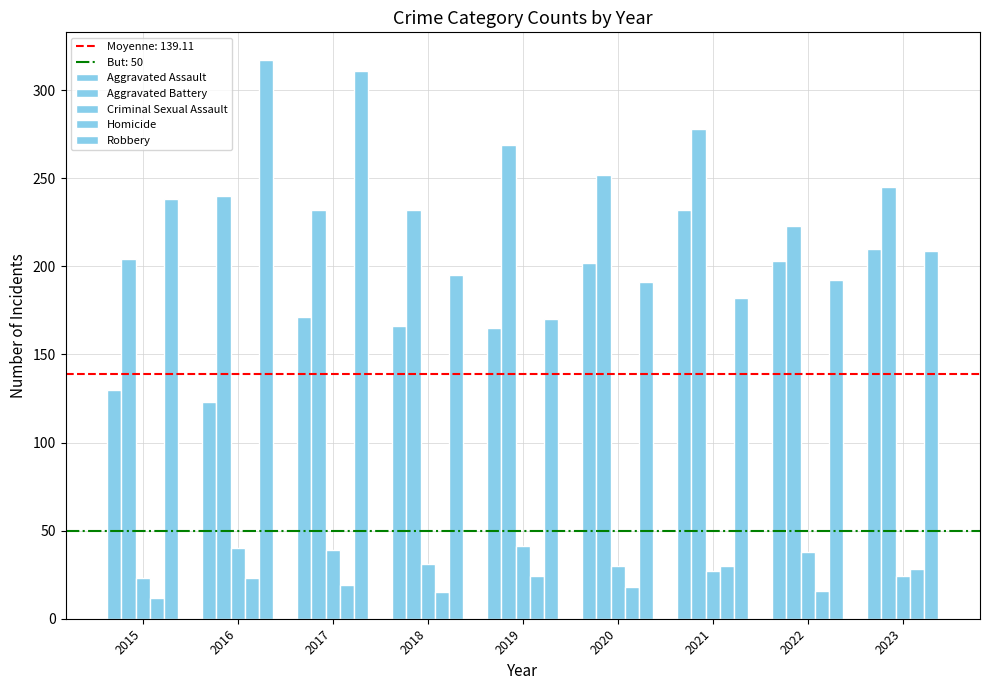

How many data points does each series have?

9